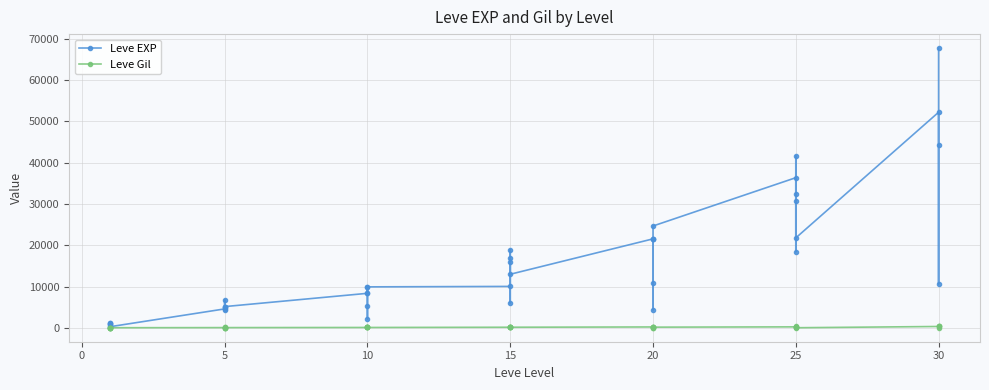

Reading right to left, extract all data points from this chart.

Leve EXP: 67730	10740	44230	52220	21830	41630	30820	18490	32460	36390	24710	10970	21600	21600	4440	21600	13040	15980	16920	6110	18910	10100	9990	8430	9990	2230	5330	8430	5220	5220	4410	5220	6840	4660	370	900	1160	1160	900	630
Leve Gil: 438	136	460	410	107	562	336	172	290	317	248	108	295	232	107	295	230	343	230	295	174	226	170	172	170	170	170	172	140	170	140	140	224	140	112	112	113	113	112	112